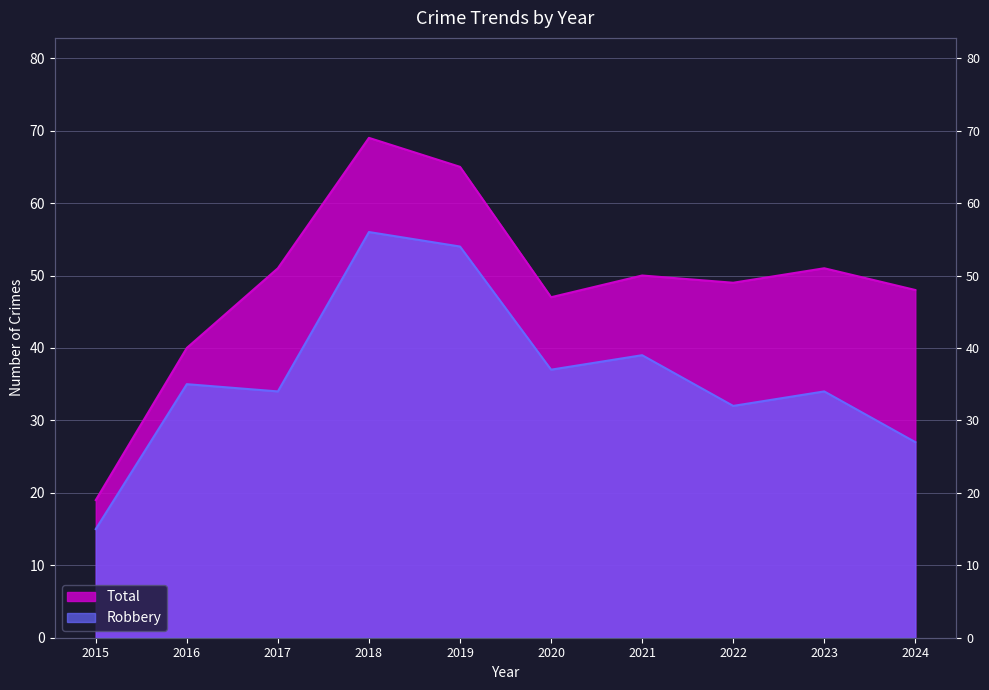

What is the difference between the maximum and minimum values in the Total series?

50